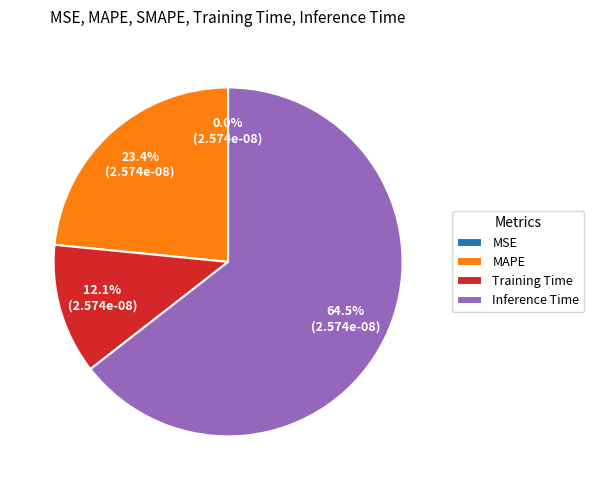

Which category accounts for the majority?

Inference Time